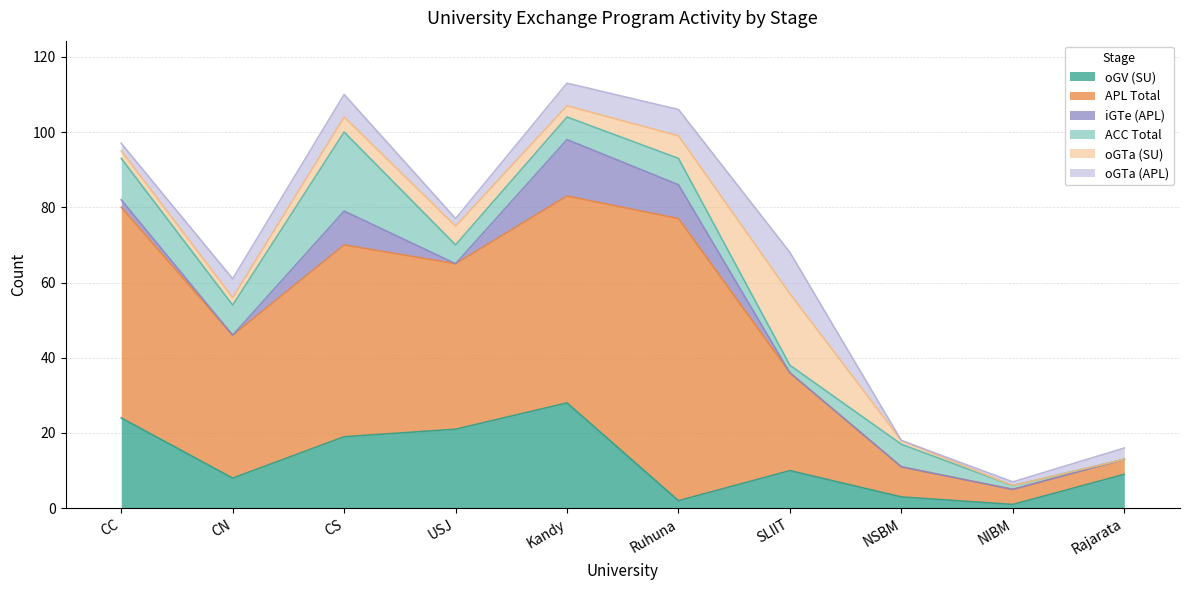

Where is the first local minimum for APL Total?

CN